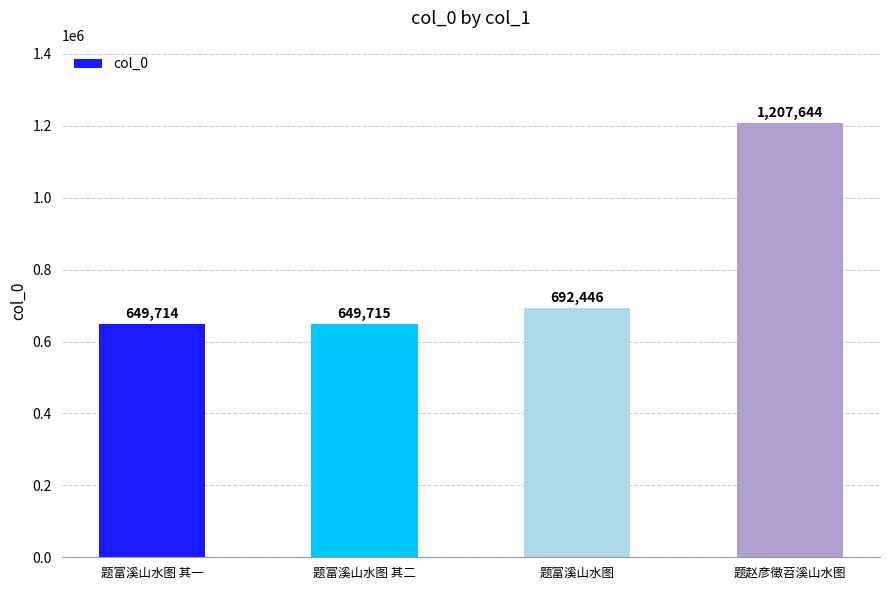

List the labels in order of value, smallest first.

题富溪山水图 其一, 题富溪山水图 其二, 题富溪山水图, 题赵彦徵苕溪山水图